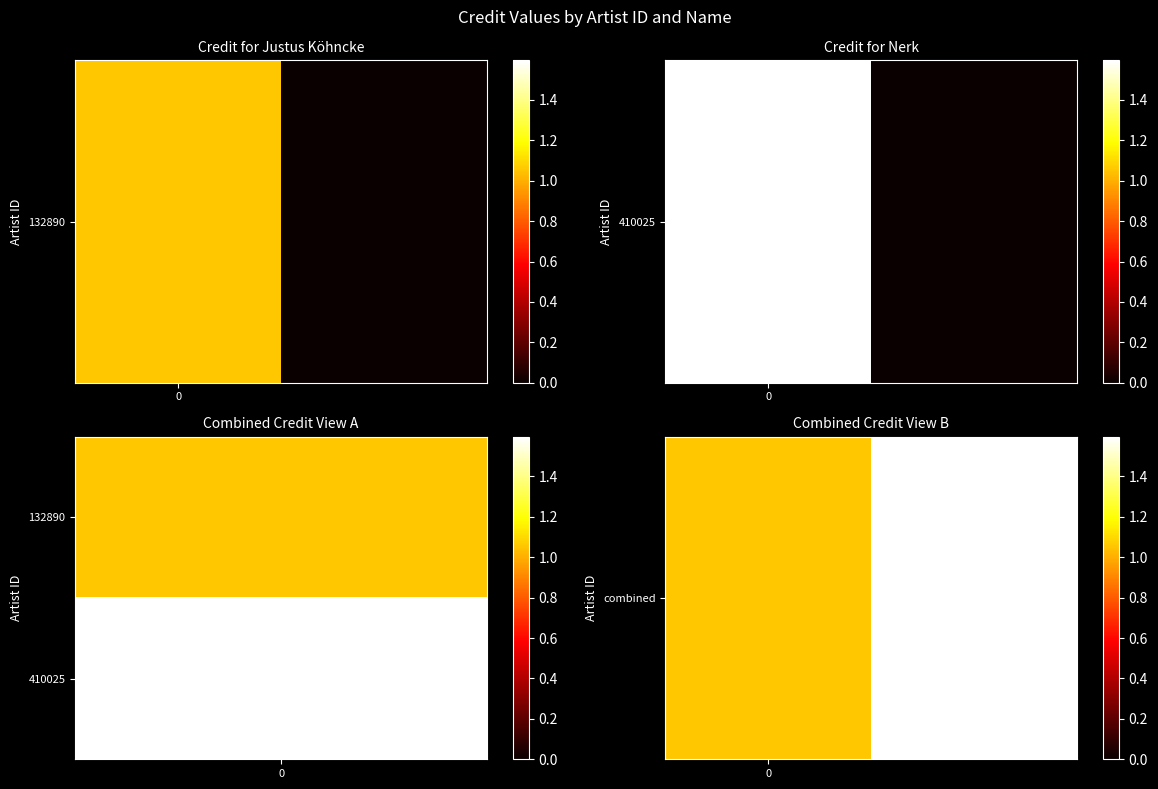

Reading left to right, what are all the values shown in this chart?

0=1057612	1=1595364